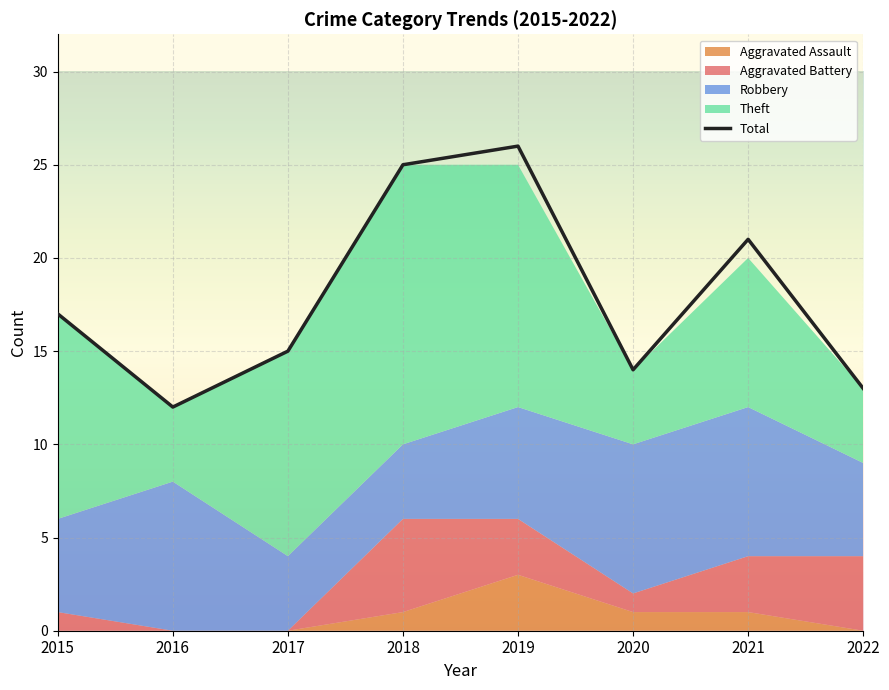

Between 2021 and 2016, which is larger?

2021